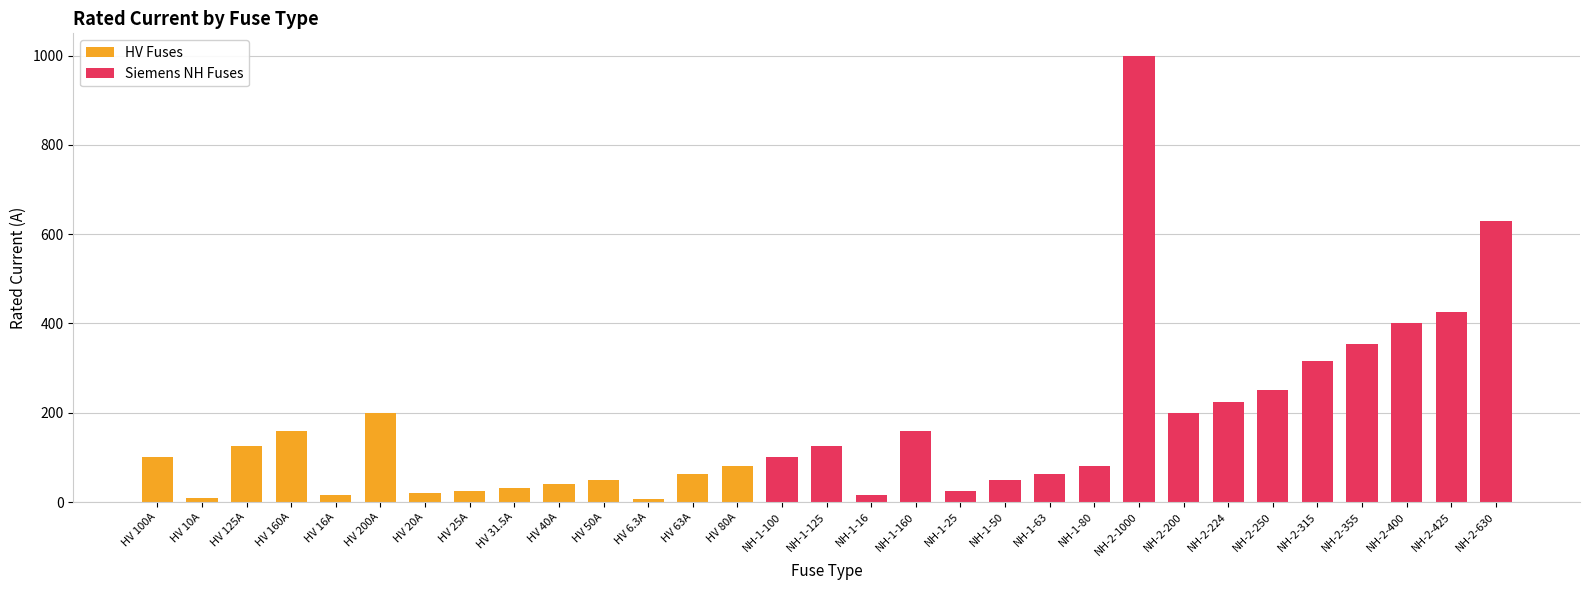

What is the label of the 31st bar from the right?

HV 100A